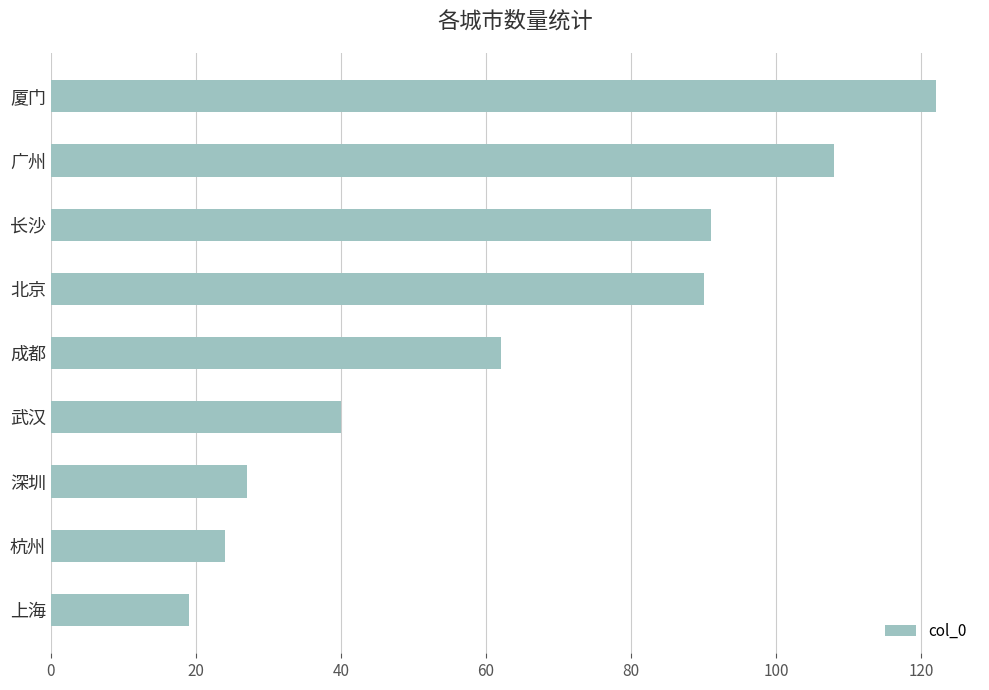

Reading bottom to top, list all the values displayed in this chart.

上海=19	杭州=24	深圳=27	武汉=40	成都=62	北京=90	长沙=91	广州=108	厦门=122